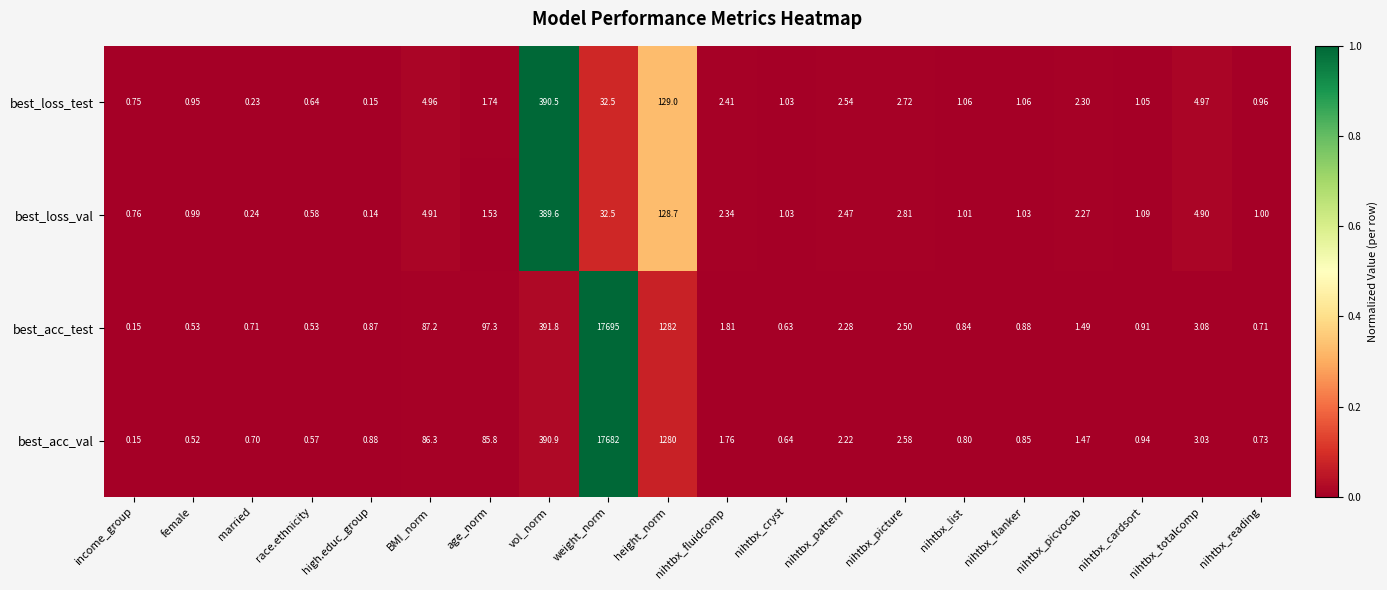

What is the maximum value shown in the chart?

17695.0